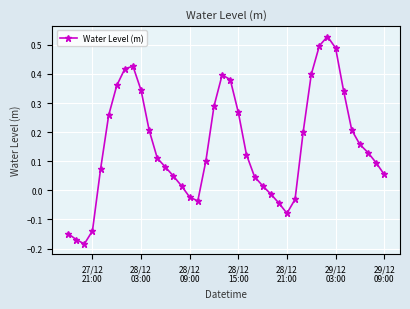

True or false: the data has more than 0 interior local peaks.

True